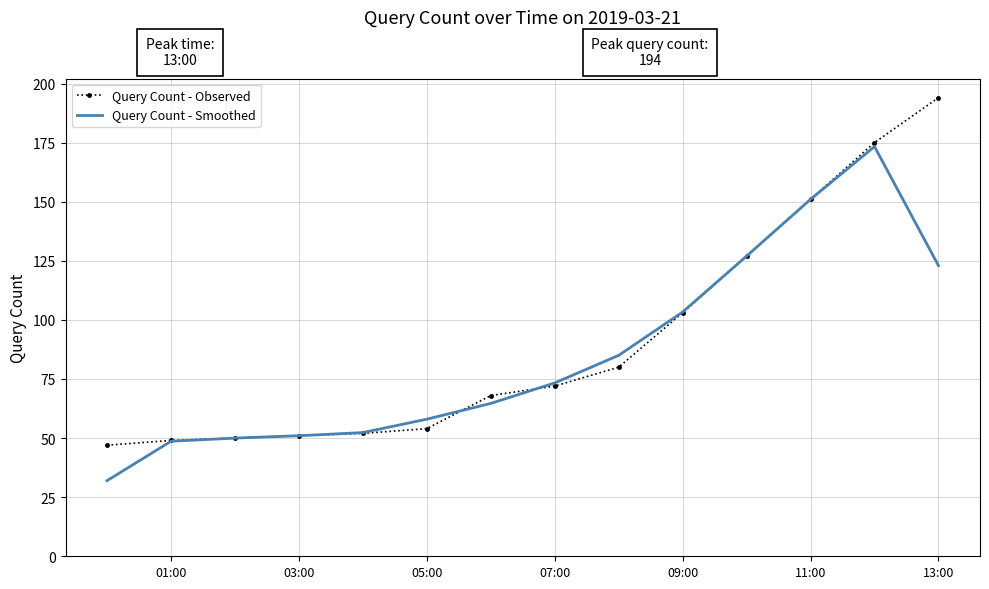

Which series has the largest range (max minus min)?

Query Count - Observed